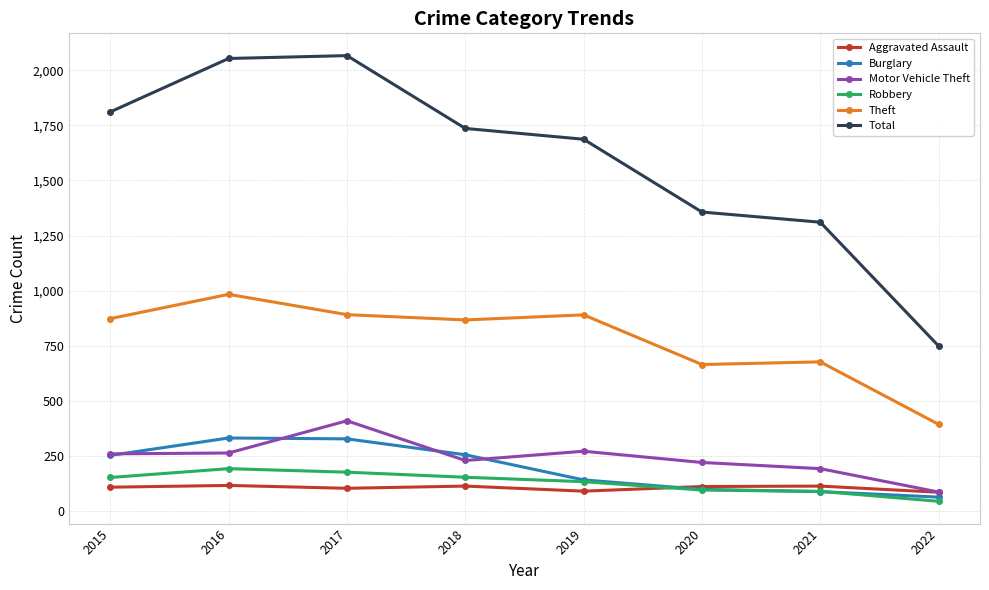

At which label is Total closest to 1408?

2020